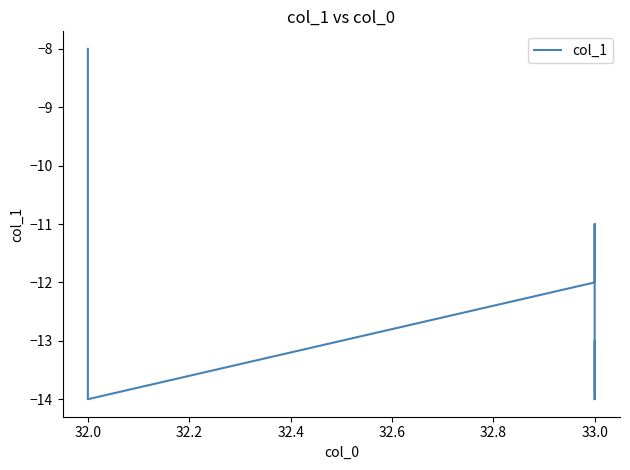

Does the chart display data point markers on the line(s)?

No